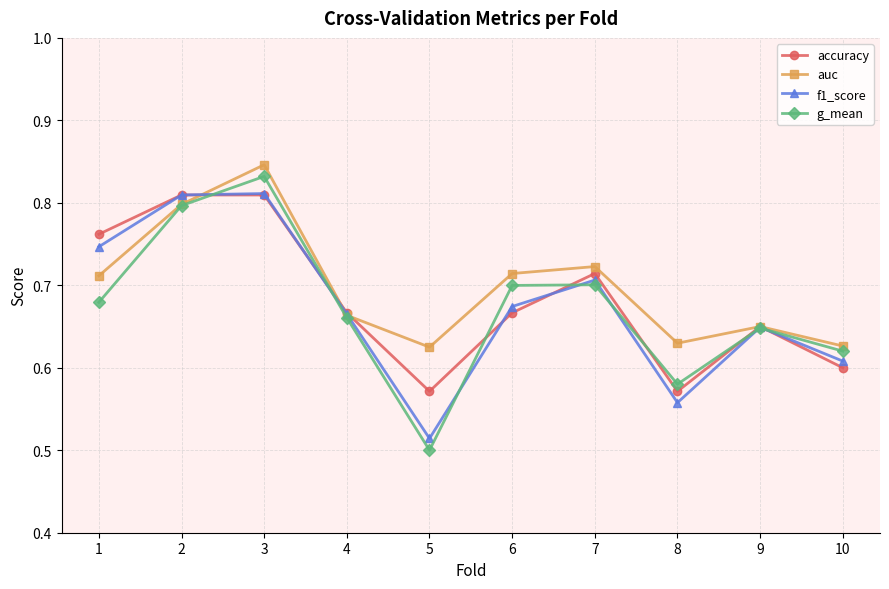

How many lines are shown in the chart?

4